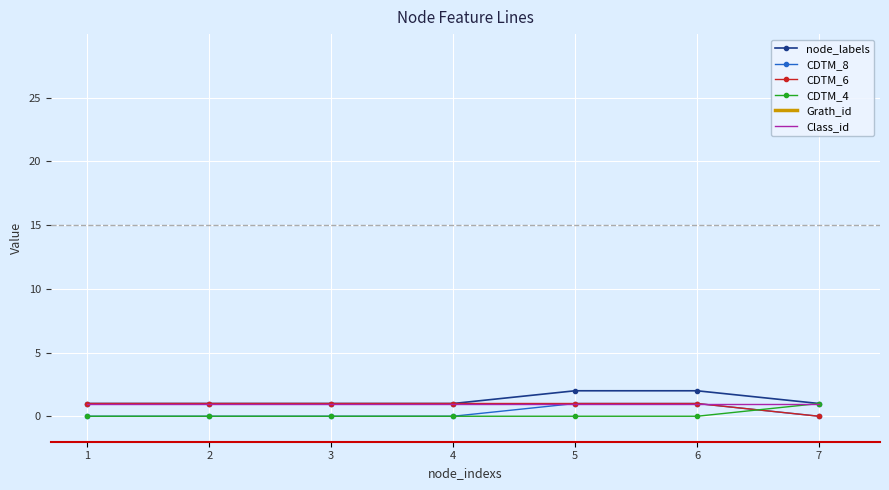

True or false: CDTM_8 and Class_id cross at least once.

False